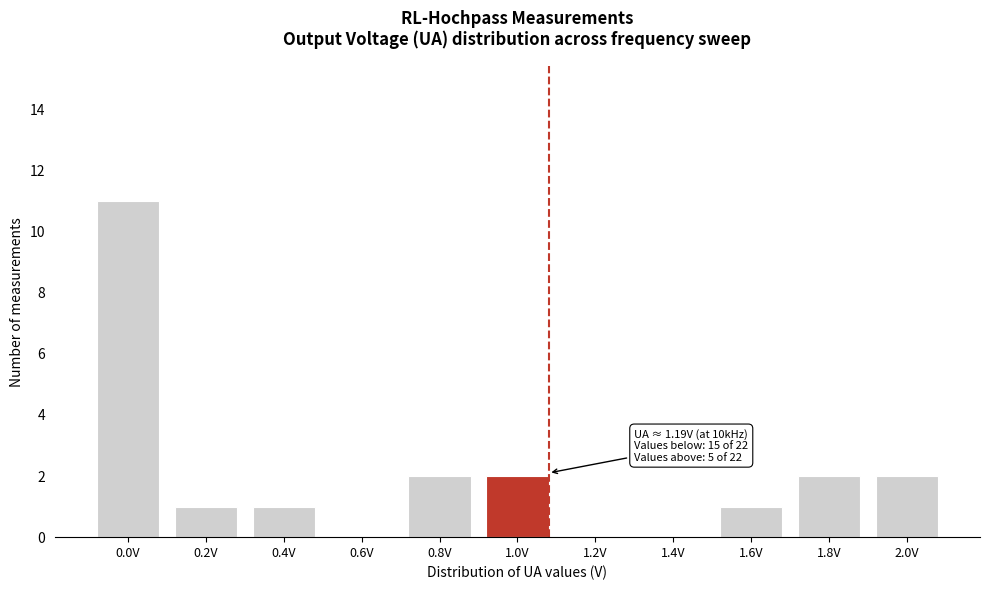

Reading left to right, what are all the values shown in this chart?

0.0V=11	0.2V=1	0.4V=1	0.6V=0	0.8V=2	1.0V=2	1.2V=0	1.4V=0	1.6V=1	1.8V=2	2.0V=2